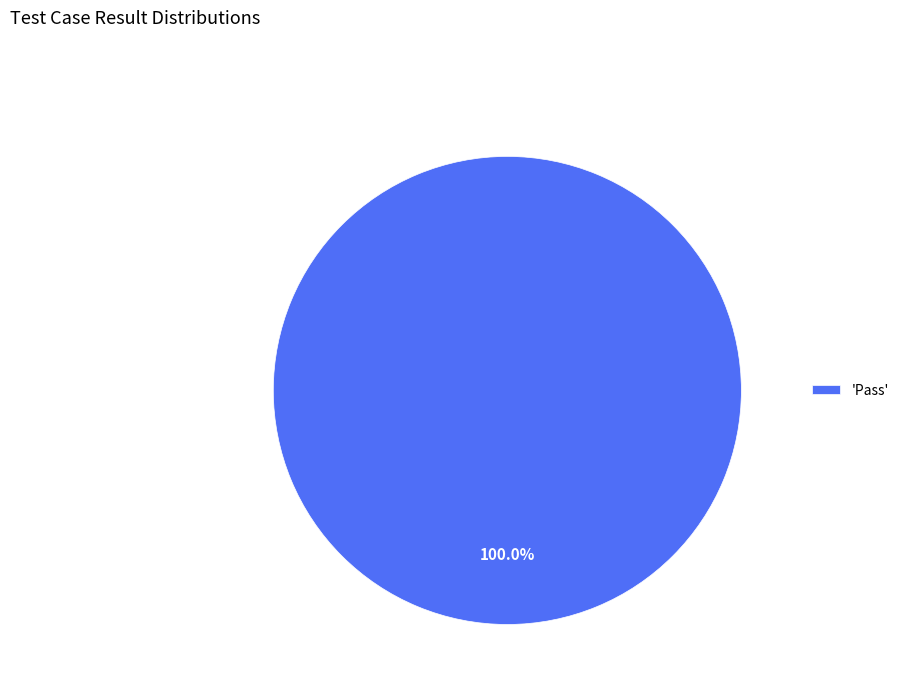

Rank the categories by value from lowest to highest.

'Pass'